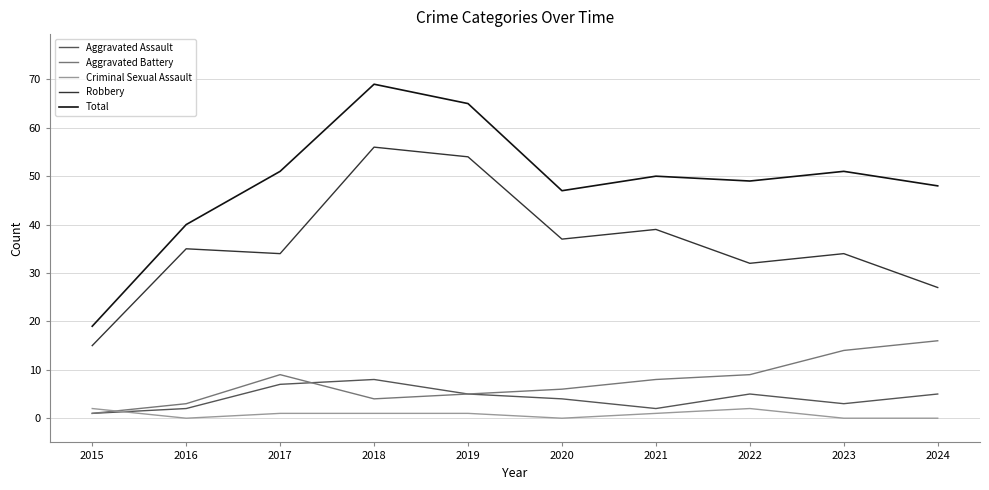

How many interior local valleys does the Robbery series have?

3